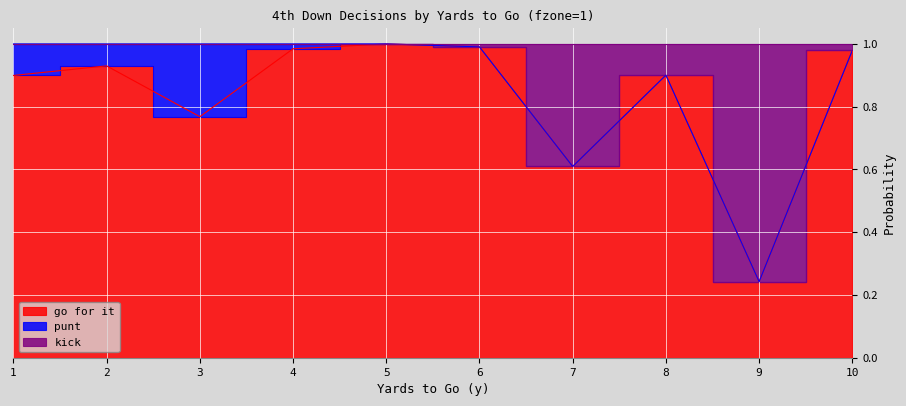

True or false: gofor has a value of 0.8 at 3.

True